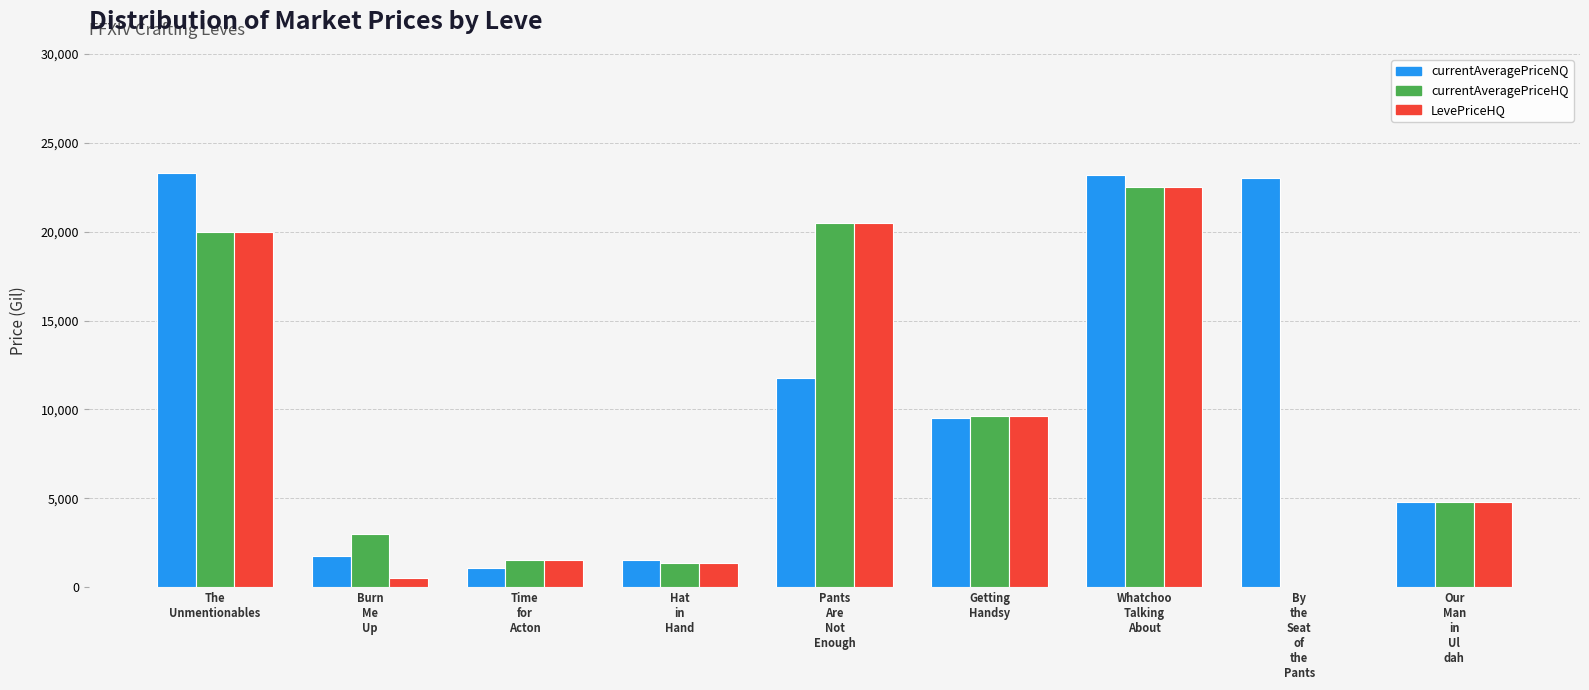

Count the number of data series in this chart.

3